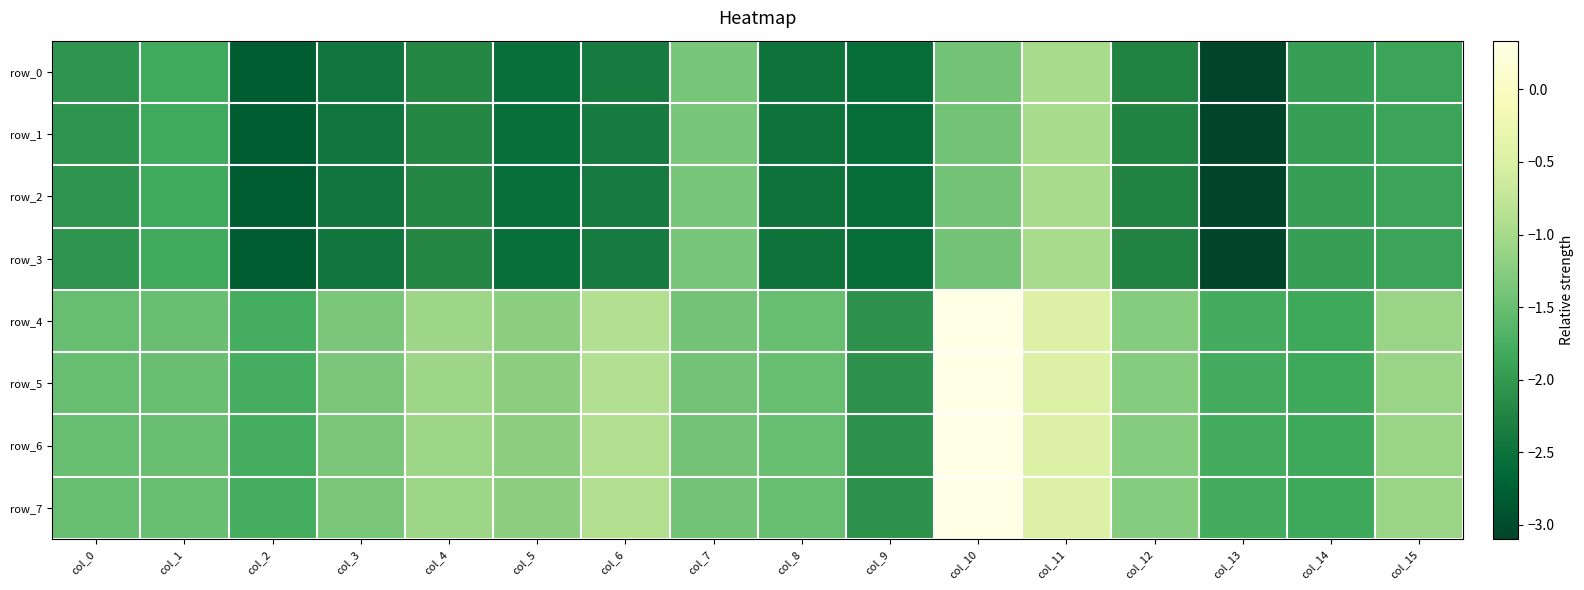

Reading left to right, what are all the values shown in this chart?

row_0: col_0=-2.1	col_1=-1.8	col_2=-2.8	col_3=-2.4	col_4=-2.2	col_5=-2.5	col_6=-2.4	col_7=-1.4	col_8=-2.5	col_9=-2.6	col_10=-1.4	col_11=-1.0	col_12=-2.3	col_13=-3.1	col_14=-1.9	col_15=-1.9
row_1: col_0=-2.1	col_1=-1.8	col_2=-2.8	col_3=-2.4	col_4=-2.2	col_5=-2.5	col_6=-2.4	col_7=-1.4	col_8=-2.5	col_9=-2.6	col_10=-1.4	col_11=-1.0	col_12=-2.3	col_13=-3.1	col_14=-1.9	col_15=-1.9
row_2: col_0=-2.1	col_1=-1.8	col_2=-2.8	col_3=-2.4	col_4=-2.2	col_5=-2.5	col_6=-2.4	col_7=-1.4	col_8=-2.5	col_9=-2.6	col_10=-1.4	col_11=-1.0	col_12=-2.3	col_13=-3.1	col_14=-1.9	col_15=-1.9
row_3: col_0=-2.1	col_1=-1.8	col_2=-2.8	col_3=-2.4	col_4=-2.2	col_5=-2.5	col_6=-2.4	col_7=-1.4	col_8=-2.5	col_9=-2.6	col_10=-1.4	col_11=-1.0	col_12=-2.3	col_13=-3.1	col_14=-1.9	col_15=-1.9
row_4: col_0=-1.5	col_1=-1.5	col_2=-1.8	col_3=-1.4	col_4=-1.1	col_5=-1.2	col_6=-0.9	col_7=-1.4	col_8=-1.5	col_9=-2.1	col_10=0.3	col_11=-0.5	col_12=-1.3	col_13=-1.8	col_14=-1.8	col_15=-1.1
row_5: col_0=-1.5	col_1=-1.5	col_2=-1.8	col_3=-1.4	col_4=-1.1	col_5=-1.2	col_6=-0.9	col_7=-1.4	col_8=-1.5	col_9=-2.1	col_10=0.3	col_11=-0.5	col_12=-1.3	col_13=-1.8	col_14=-1.8	col_15=-1.1
row_6: col_0=-1.5	col_1=-1.5	col_2=-1.8	col_3=-1.4	col_4=-1.1	col_5=-1.2	col_6=-0.9	col_7=-1.4	col_8=-1.5	col_9=-2.1	col_10=0.3	col_11=-0.5	col_12=-1.3	col_13=-1.8	col_14=-1.8	col_15=-1.1
row_7: col_0=-1.5	col_1=-1.5	col_2=-1.8	col_3=-1.4	col_4=-1.1	col_5=-1.2	col_6=-0.9	col_7=-1.4	col_8=-1.5	col_9=-2.1	col_10=0.3	col_11=-0.5	col_12=-1.3	col_13=-1.8	col_14=-1.8	col_15=-1.1